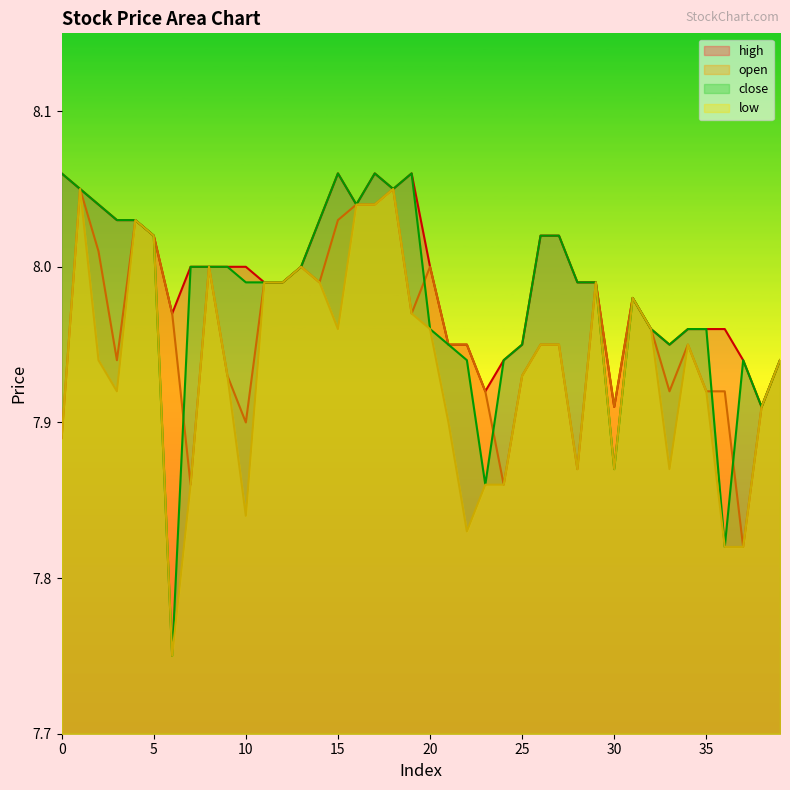

True or false: low has more than 0 points higher than both neighbors.

True